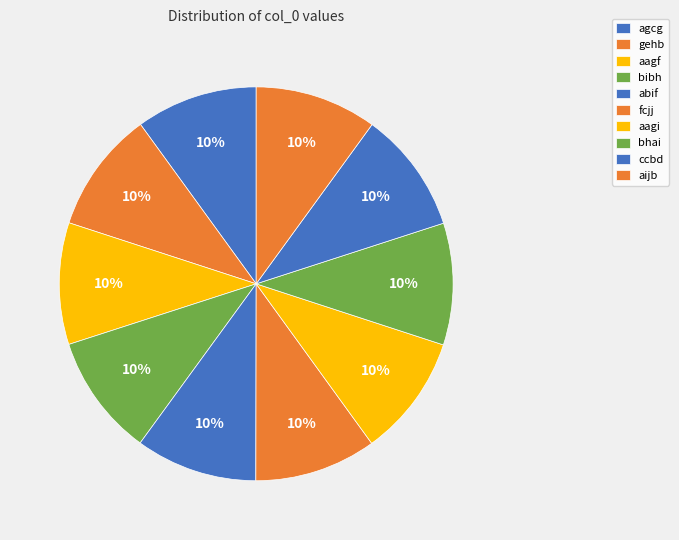

Is it true that bhai is 10% of the pie?

True